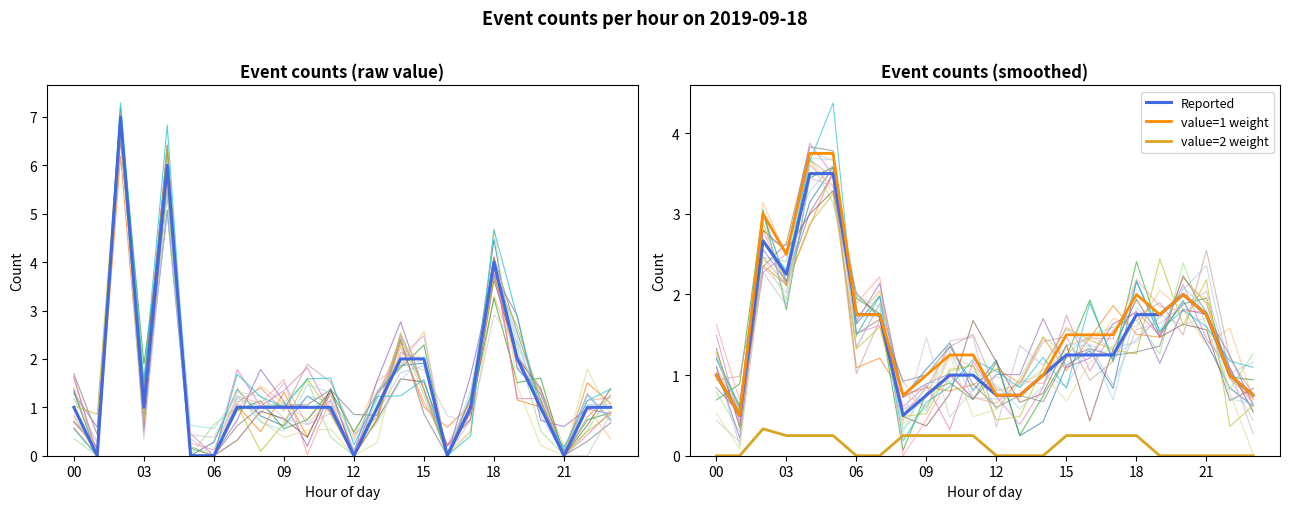

How many interior local peaks does the Reported series have?

2